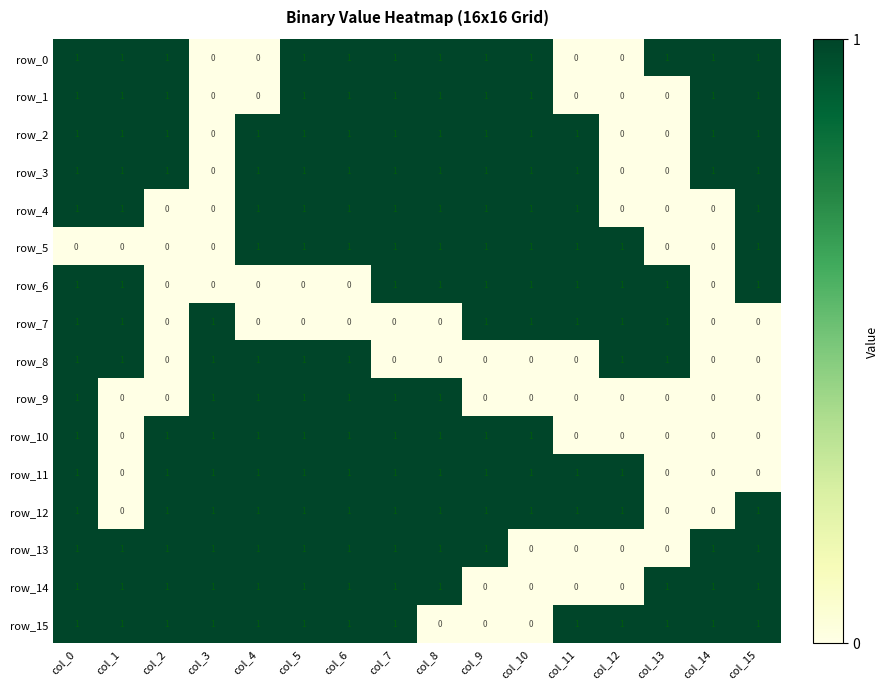

Reading left to right, what are all the values shown in this chart?

row_0: 1	1	1	0	0	1	1	1	1	1	1	0	0	1	1	1
row_1: 1	1	1	0	0	1	1	1	1	1	1	0	0	0	1	1
row_2: 1	1	1	0	1	1	1	1	1	1	1	1	0	0	1	1
row_3: 1	1	1	0	1	1	1	1	1	1	1	1	0	0	1	1
row_4: 1	1	0	0	1	1	1	1	1	1	1	1	0	0	0	1
row_5: 0	0	0	0	1	1	1	1	1	1	1	1	1	0	0	1
row_6: 1	1	0	0	0	0	0	1	1	1	1	1	1	1	0	1
row_7: 1	1	0	1	0	0	0	0	0	1	1	1	1	1	0	0
row_8: 1	1	0	1	1	1	1	0	0	0	0	0	1	1	0	0
row_9: 1	0	0	1	1	1	1	1	1	0	0	0	0	0	0	0
row_10: 1	0	1	1	1	1	1	1	1	1	1	0	0	0	0	0
row_11: 1	0	1	1	1	1	1	1	1	1	1	1	1	0	0	0
row_12: 1	0	1	1	1	1	1	1	1	1	1	1	1	0	0	1
row_13: 1	1	1	1	1	1	1	1	1	1	0	0	0	0	1	1
row_14: 1	1	1	1	1	1	1	1	1	0	0	0	0	1	1	1
row_15: 1	1	1	1	1	1	1	1	0	0	0	1	1	1	1	1